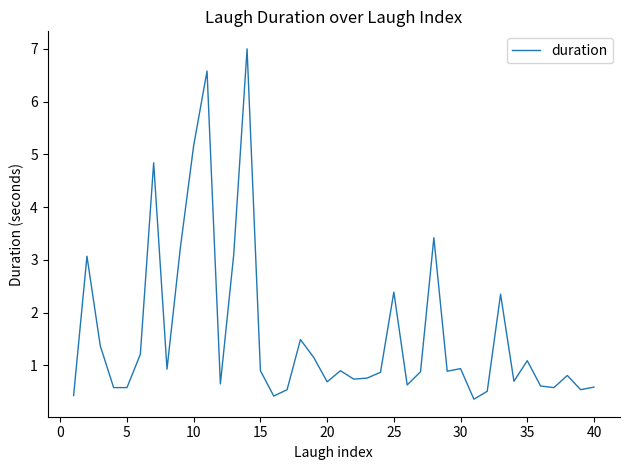

What is the difference between the maximum and minimum values?

6.6